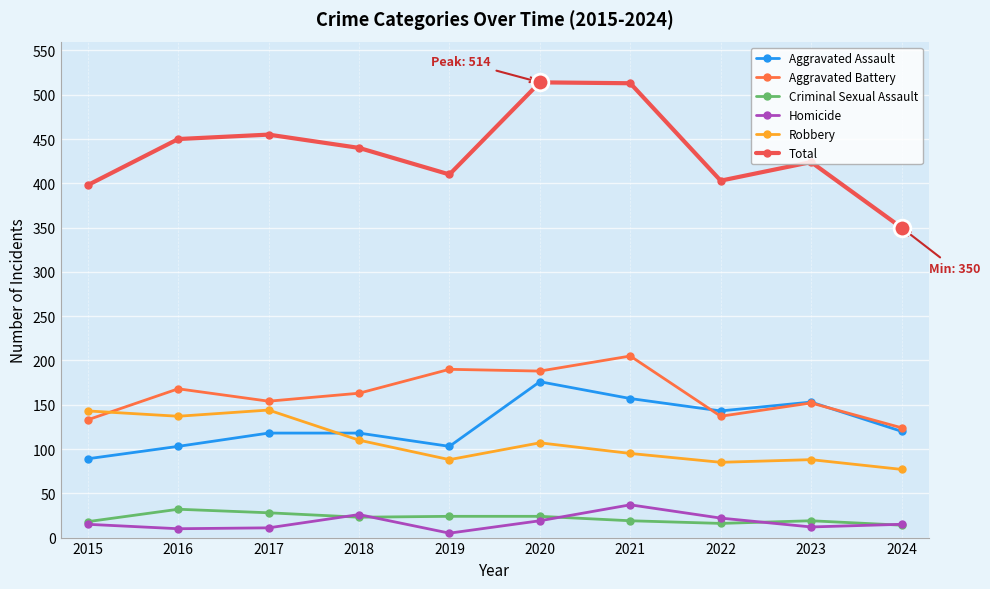

What is the total value across all series at 2021?

1026